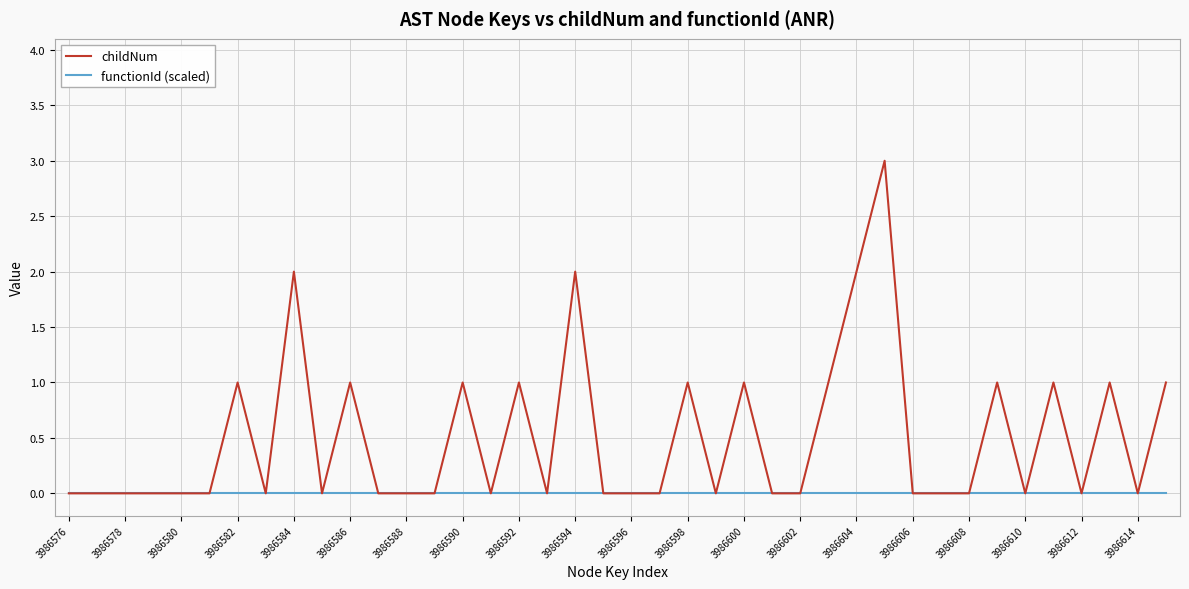

List the series in order of their overall mean, highest first.

childNum, functionId (scaled)